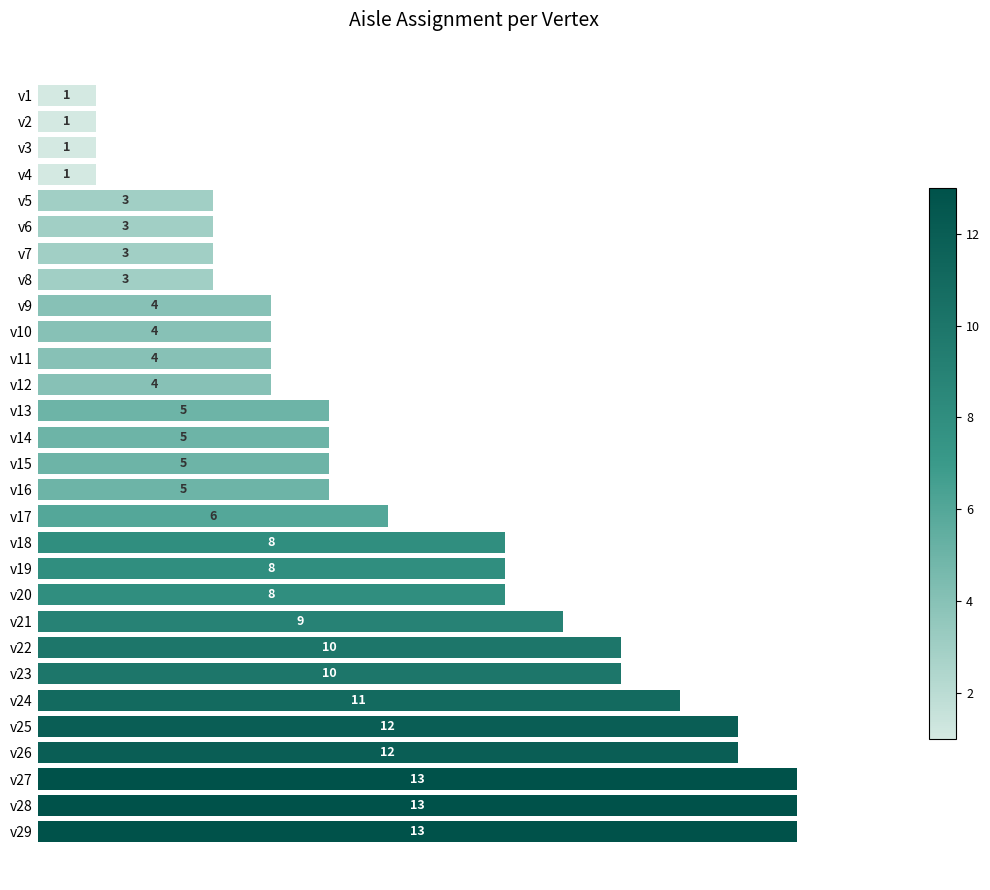

Approximately how many times larger is the value at v5 compared to v6?

1.0